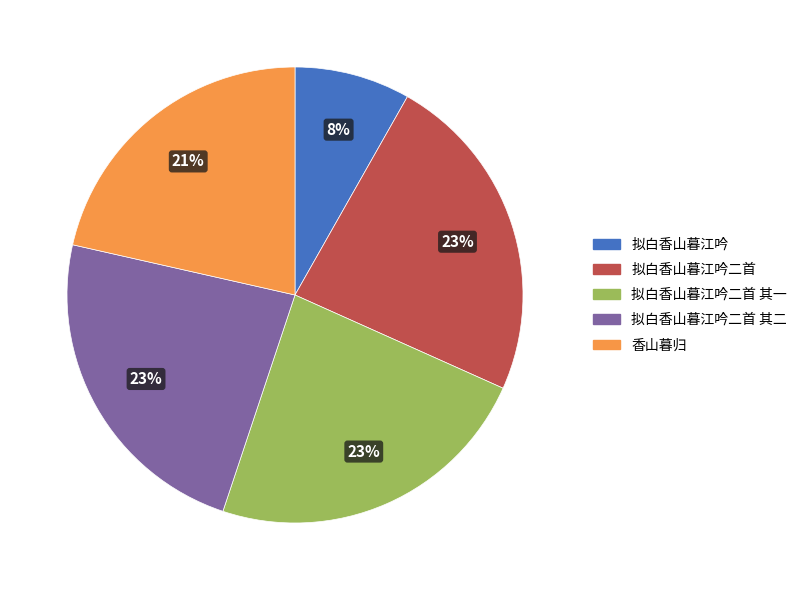

Is it true that 拟白香山暮江吟二首 其二 is 23% of the pie?

True